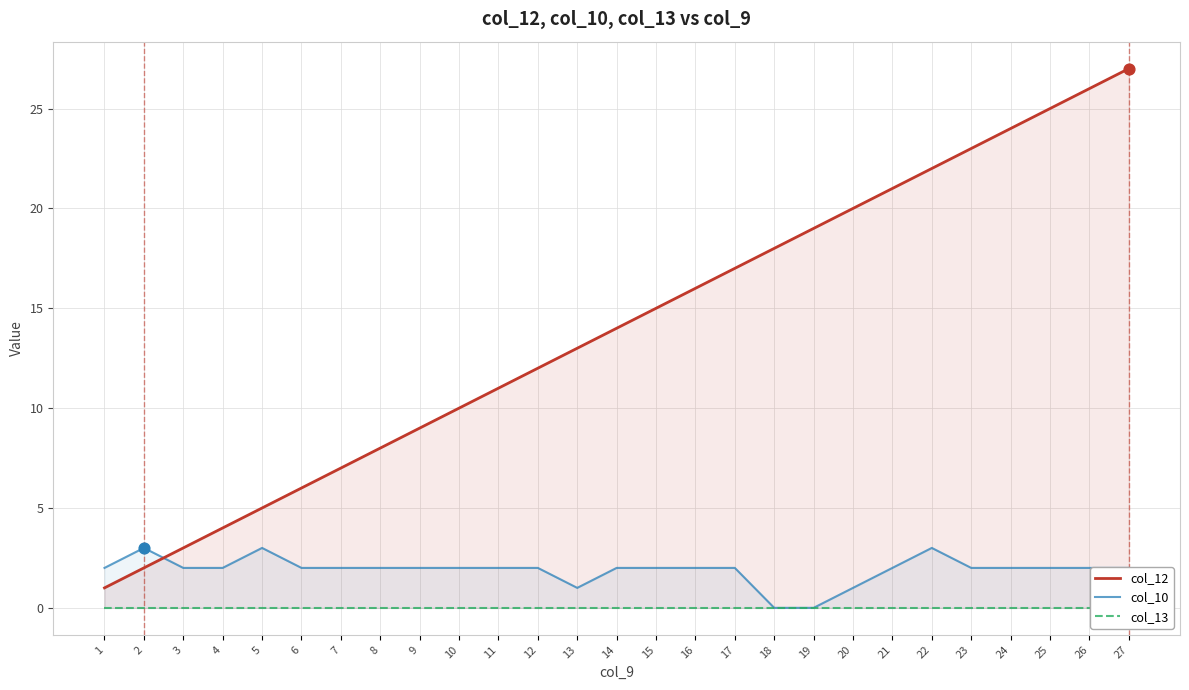

Which series has the largest total across all categories?

col_12